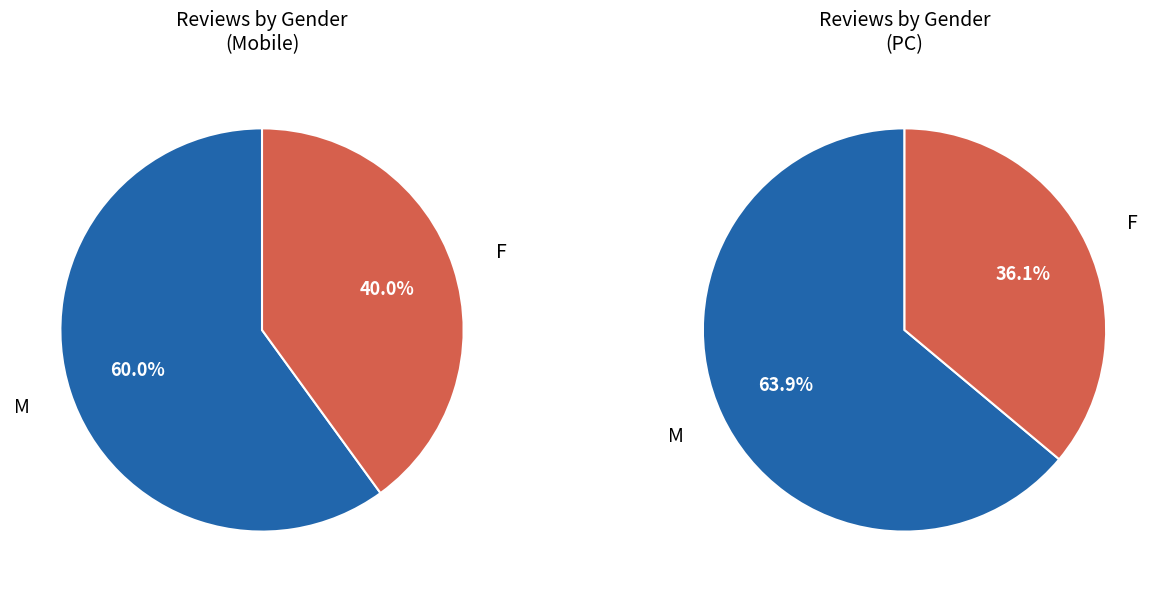

Is M the majority of the pie?

Yes